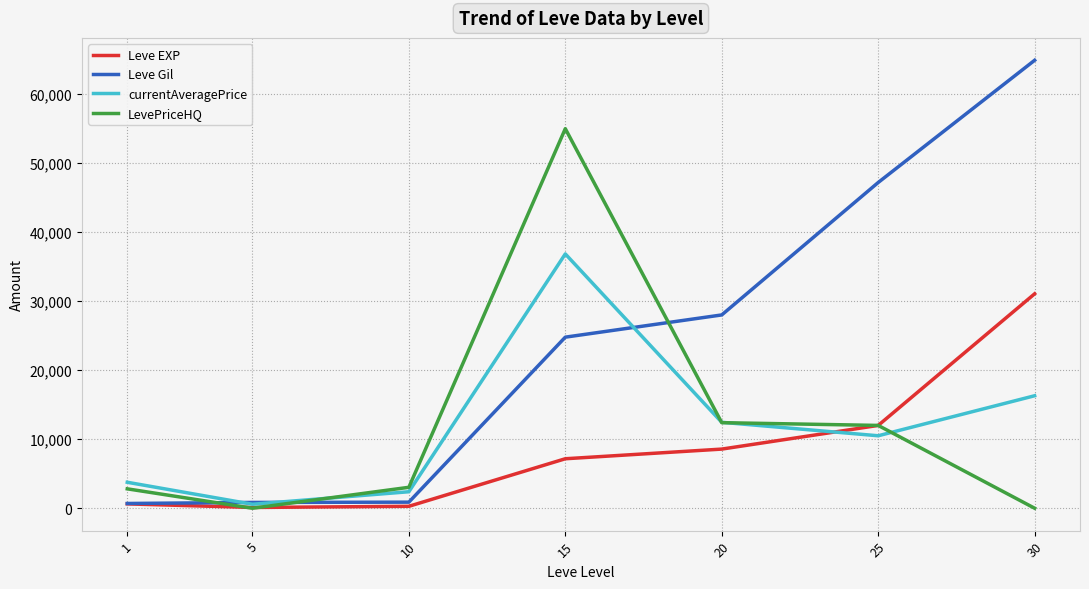

Where is Leve EXP nearest to the value 15590?

25